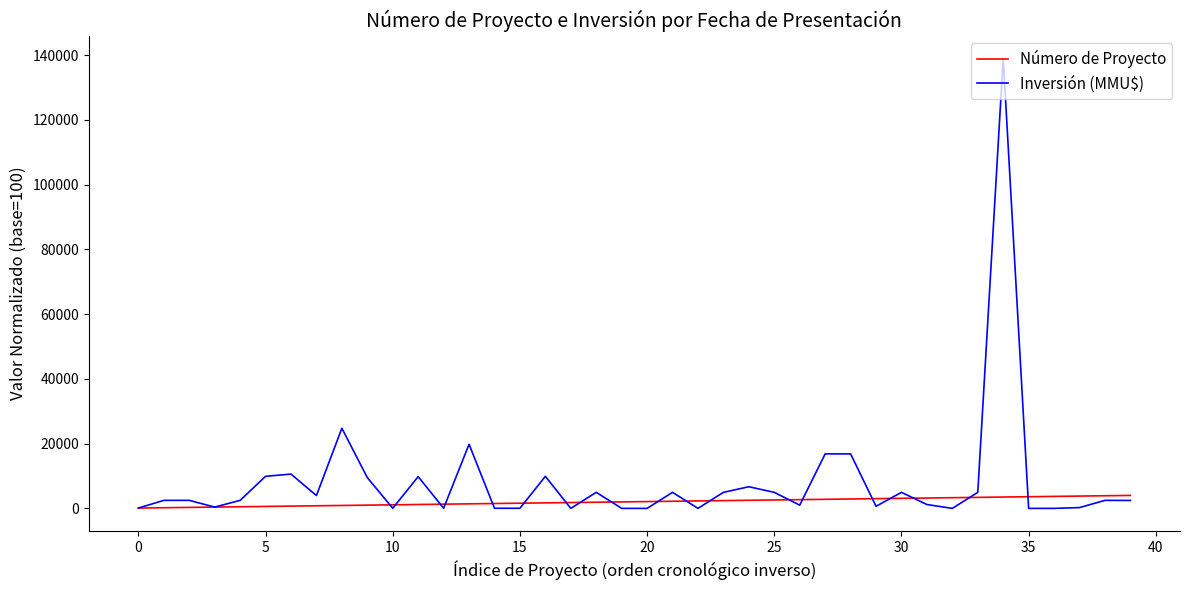

How many categories are shown in the chart?

40